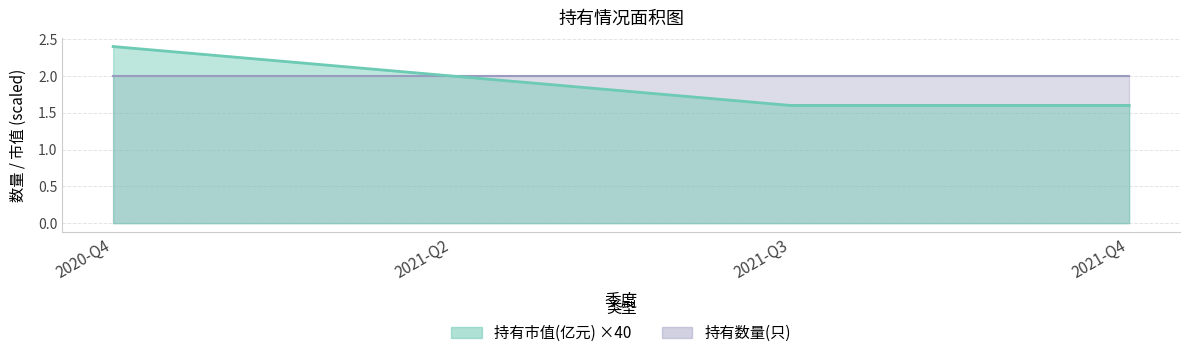

Rank the categories by value from lowest to highest.

2021-Q3, 2021-Q4, 2021-Q2, 2020-Q4